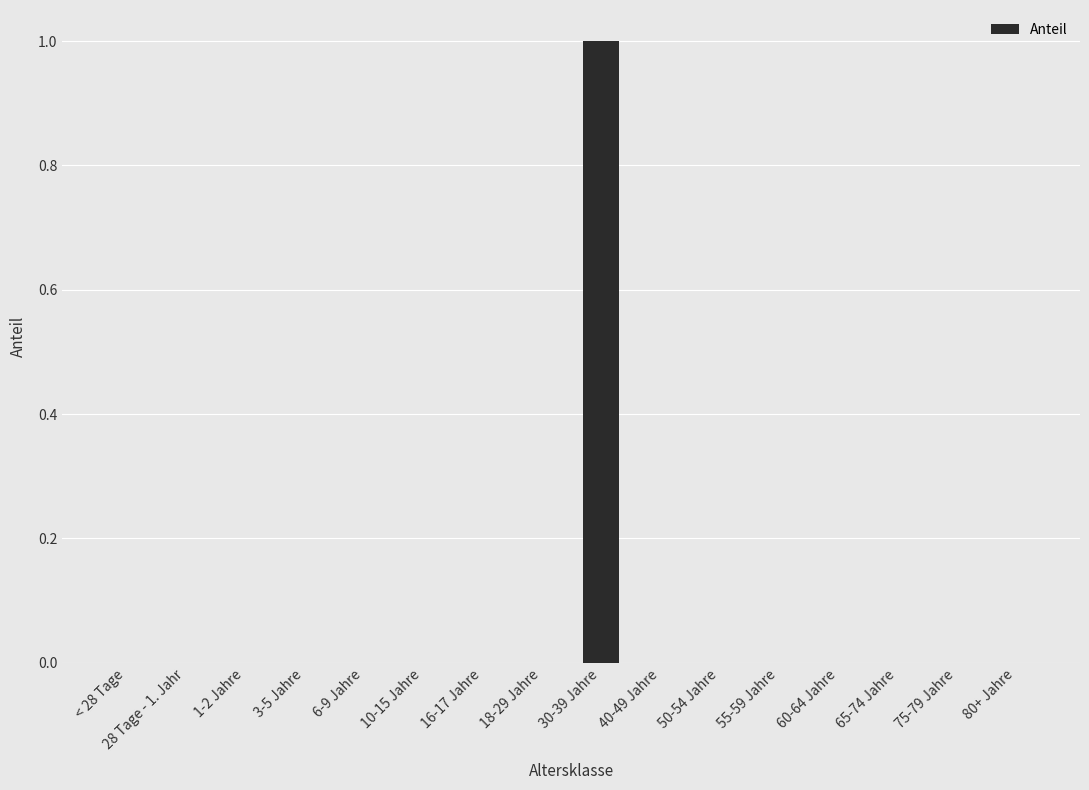

Is it true that the value at 40-49 Jahre is 1?

False